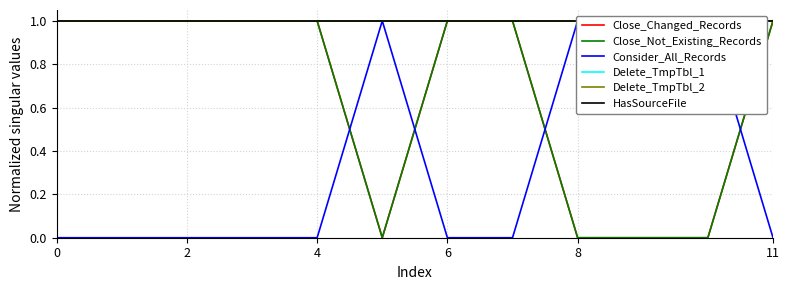

Count the number of categories in the chart.

12